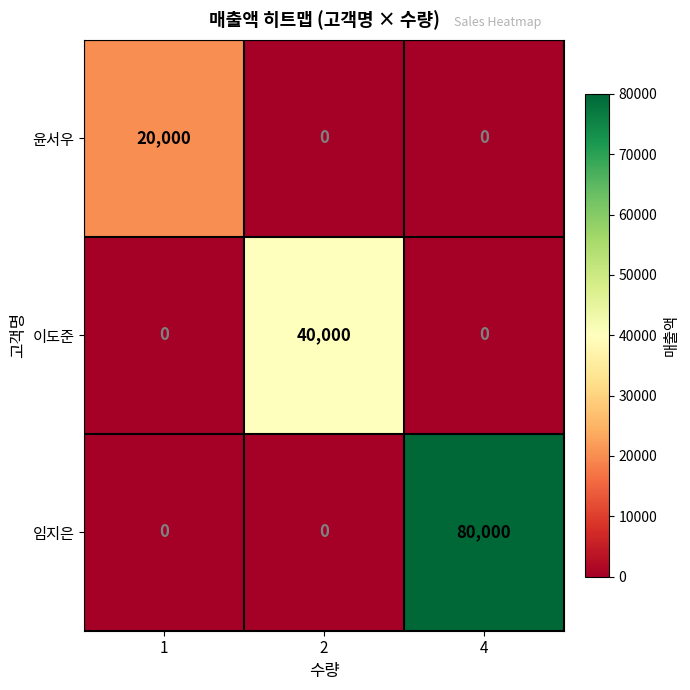

Which label corresponds to the largest value in the chart?

4